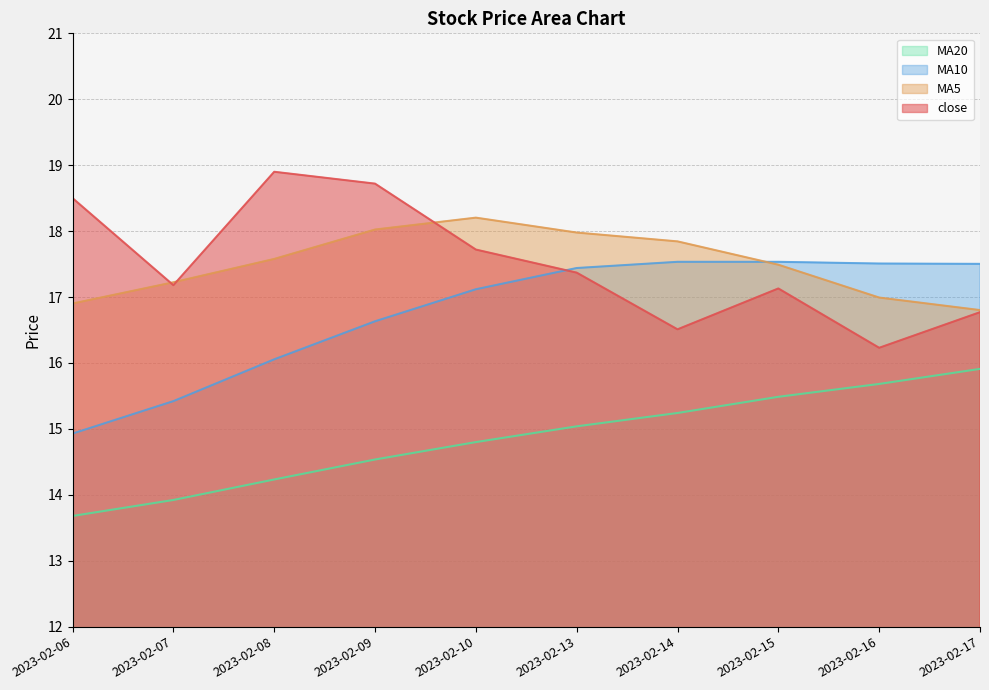

How many values in the MA10 series exceed 17?

6